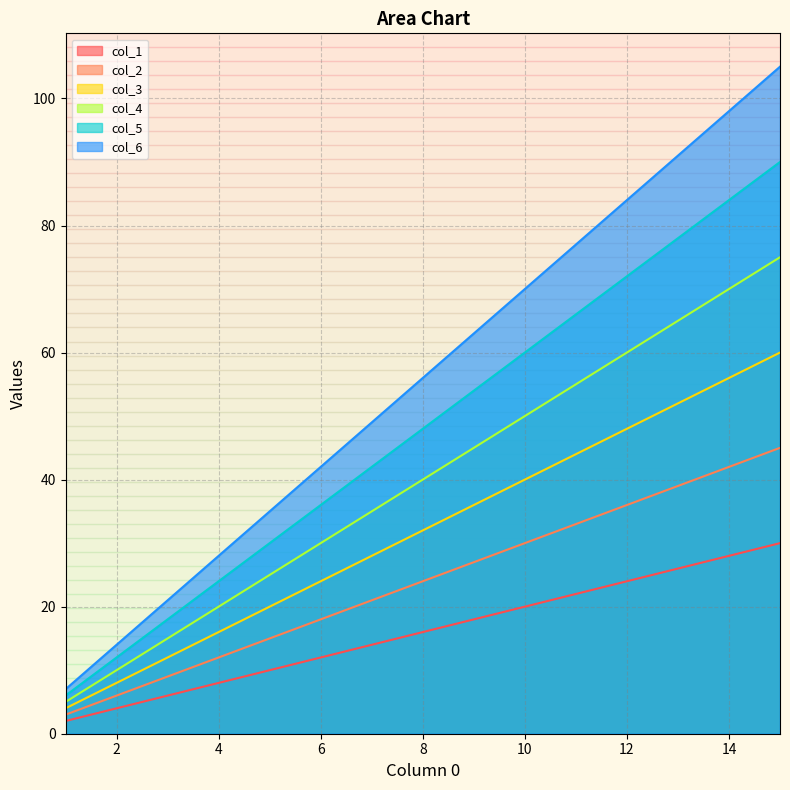

Is it true that col_6 equals 30 at 13?

False